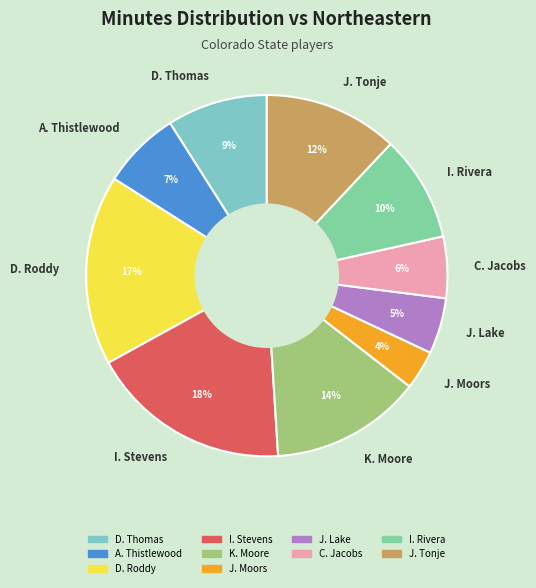

Count the number of slices in the pie.

10